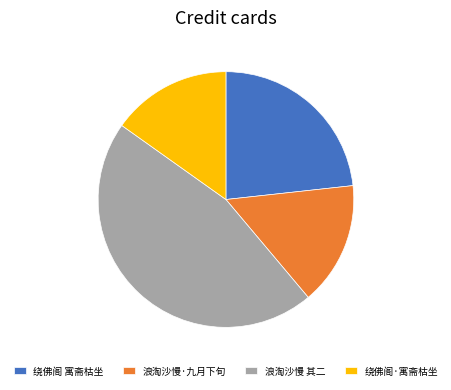

Which slice is the largest?

浪淘沙慢 其二